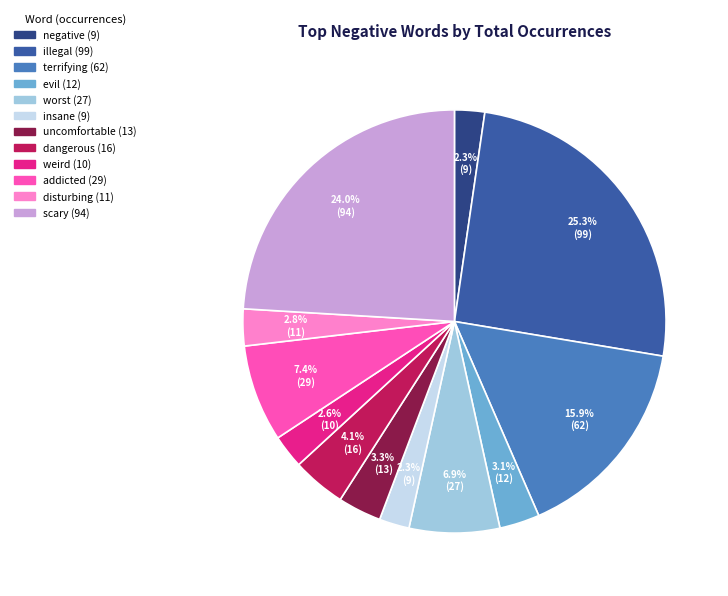

Is it true that dangerous is 4% of the pie?

True